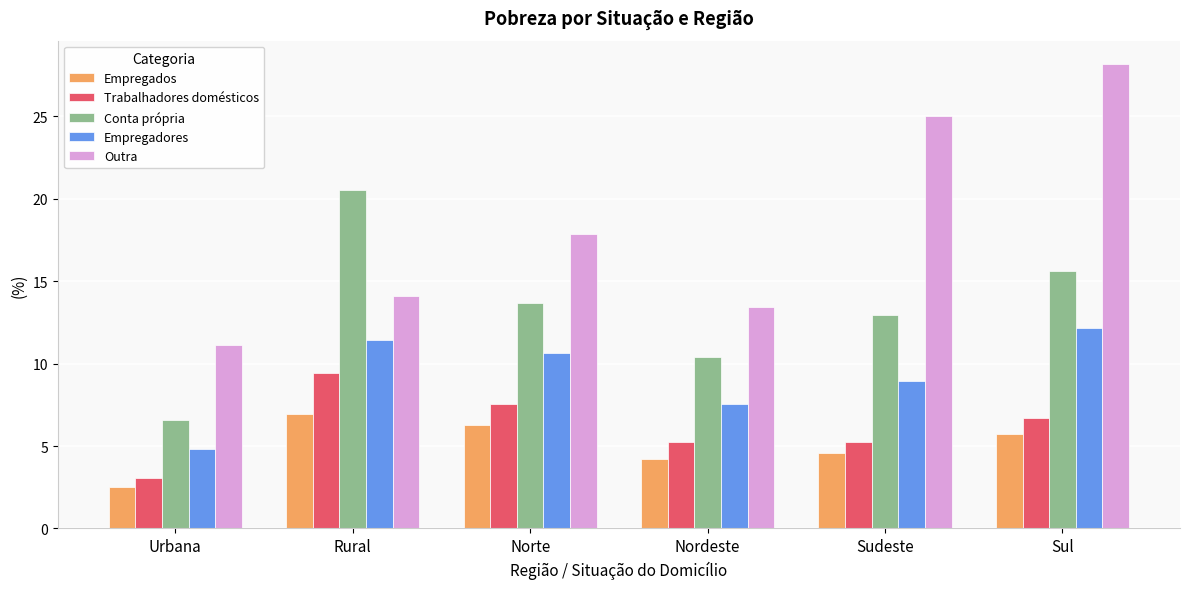

What is the lowest value of the Trabalhadores domésticos series?

3.0